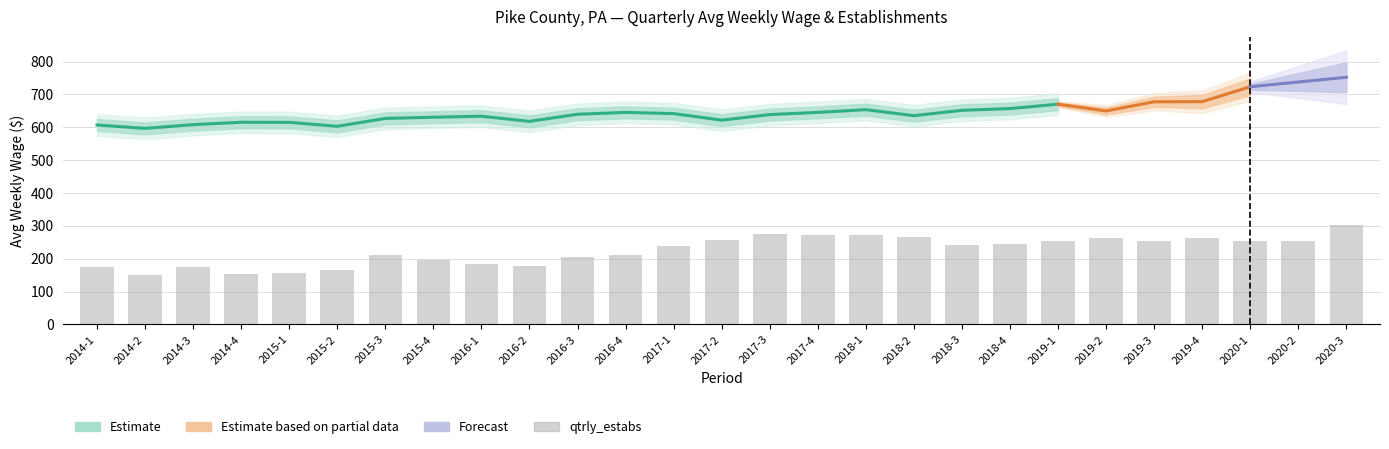

What is the label of the 23rd bar from the left?

2019-3